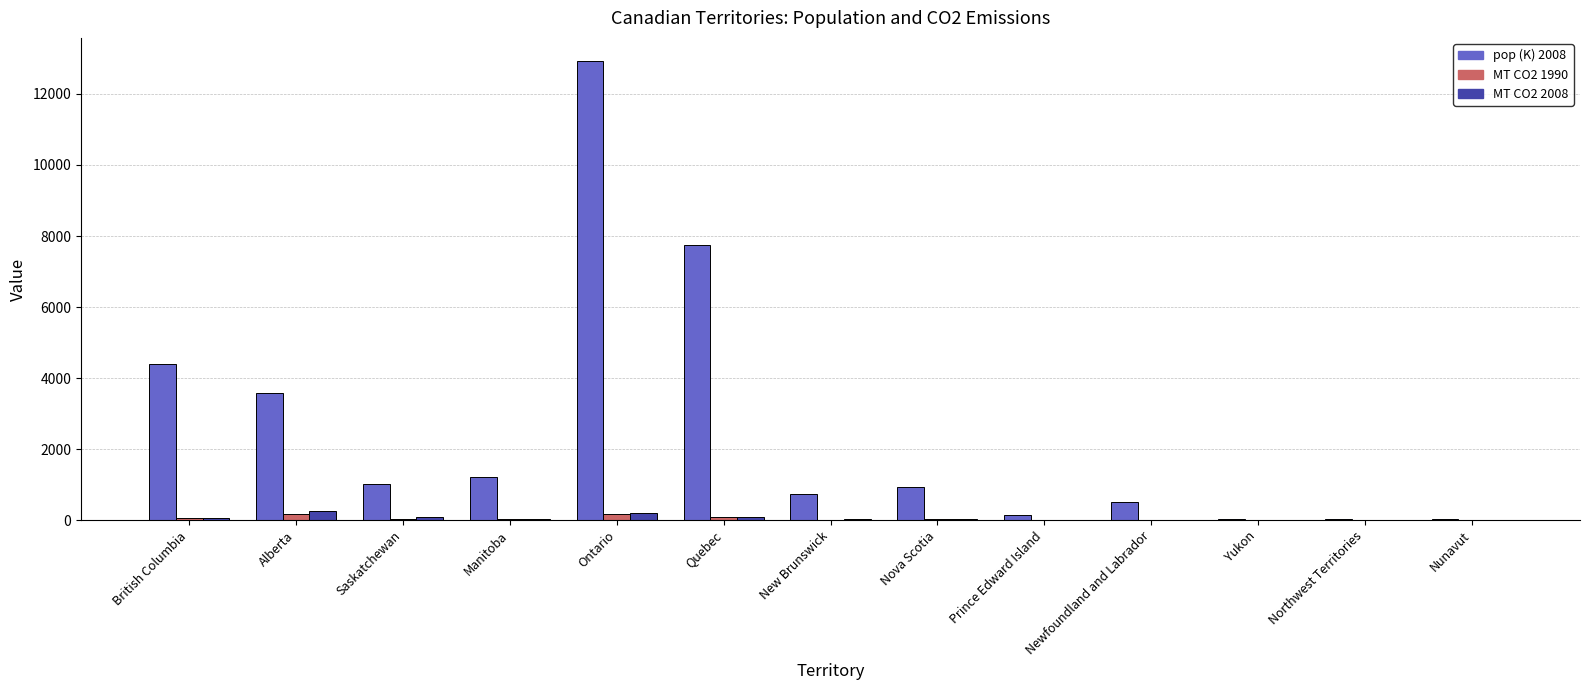

Is the value of MT CO2 2008 at Ontario greater than the value of MT CO2 1990 at Manitoba?

Yes